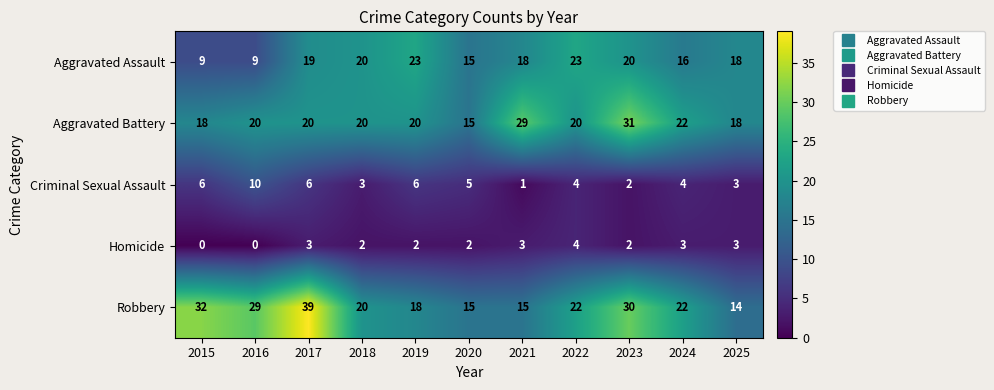

Where does the Aggravated Assault series first go above 18?

2017